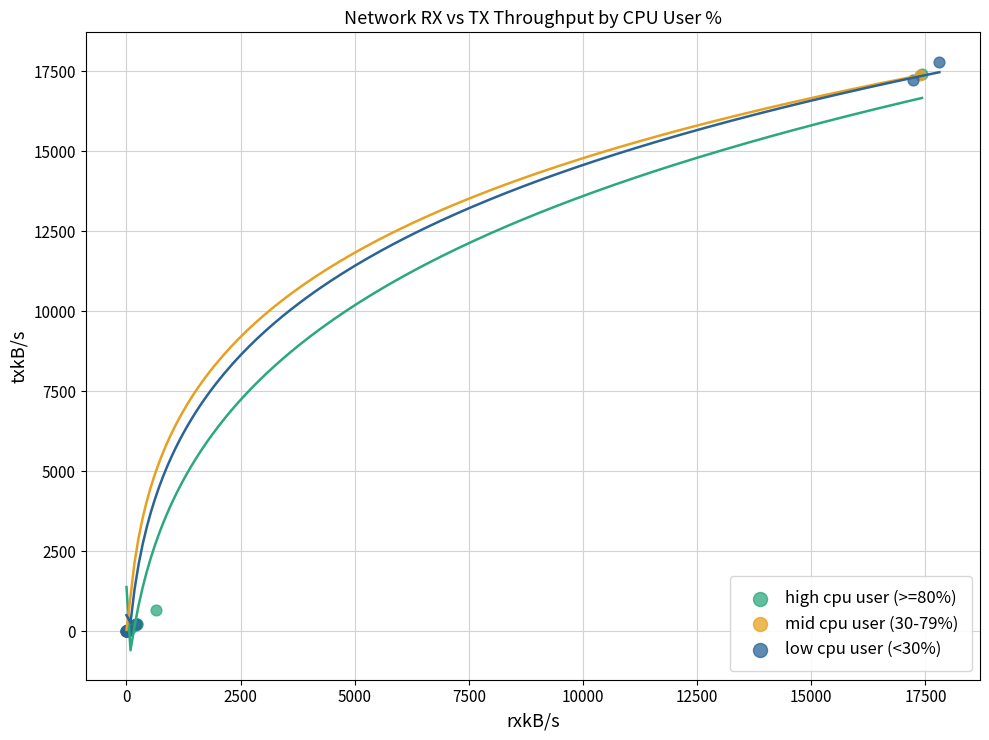

What are all the series names shown in the legend?

high cpu user (>=80%), mid cpu user (30-79%), low cpu user (<30%)